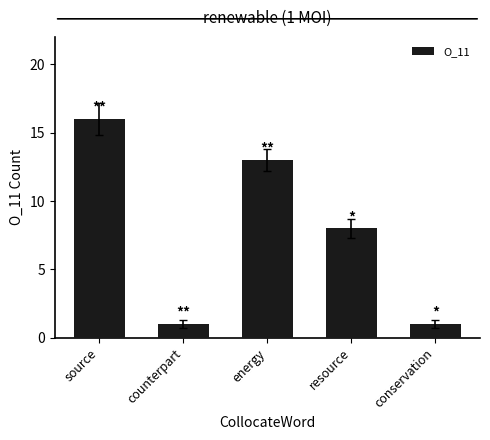

The value at source is 5. True or false?

False